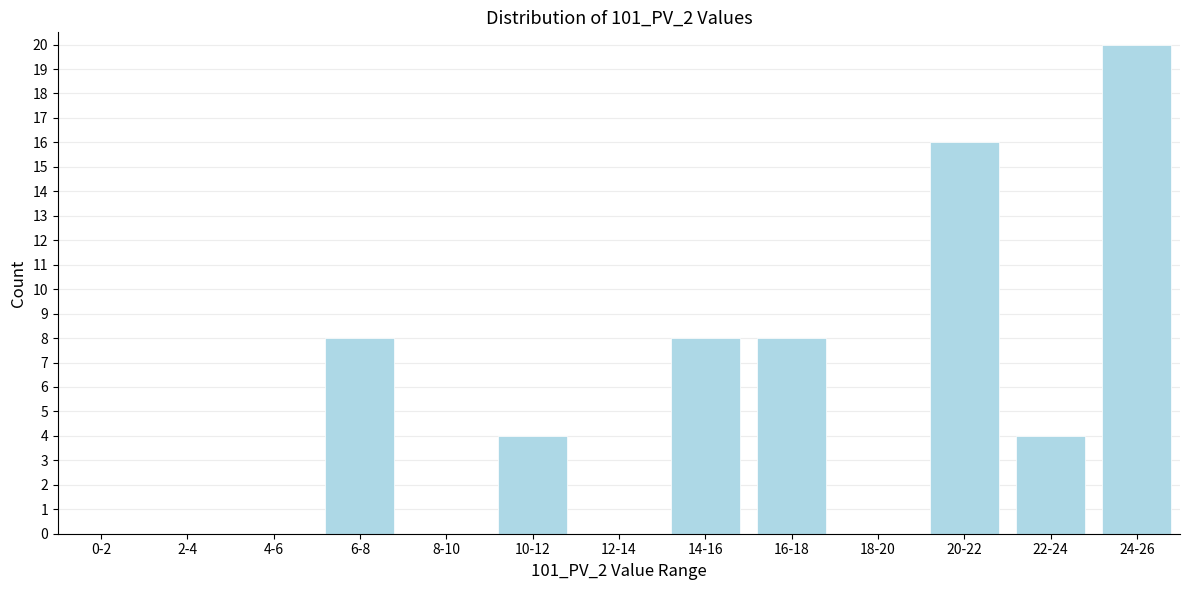

What is the change in value from 10-12 to 20-22?

+12